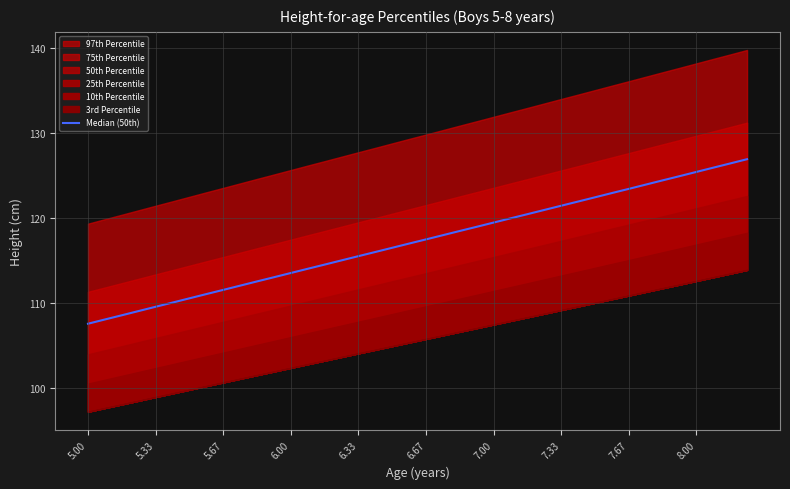

Where does the data first go above 117?

6.67